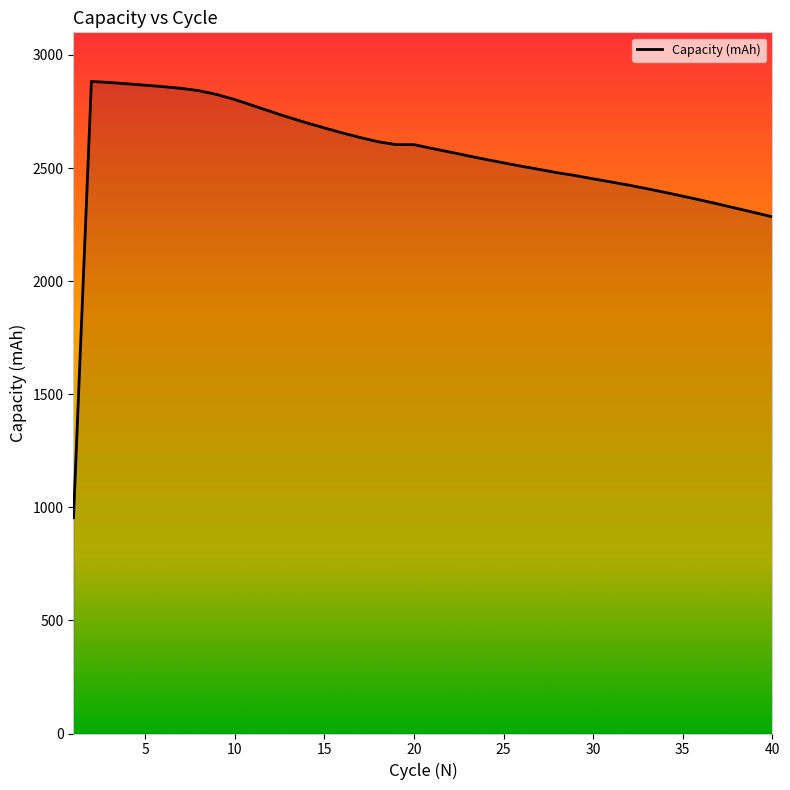

What is the difference between the maximum and minimum values?

1928.8